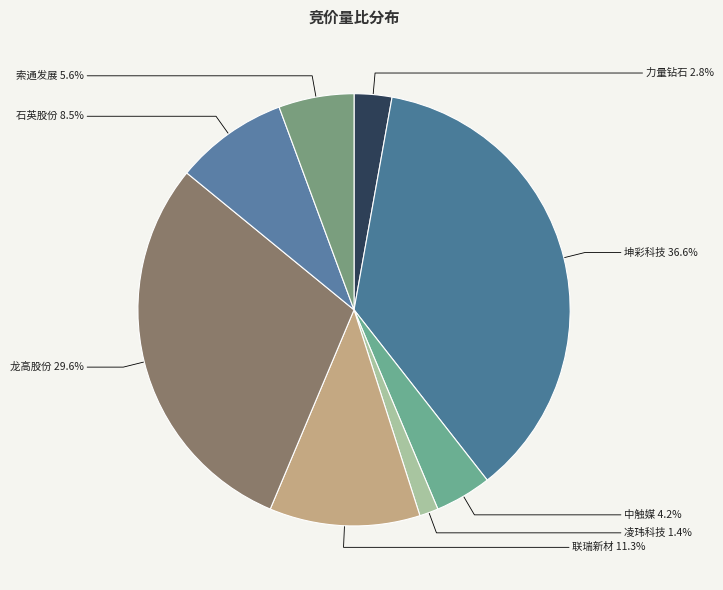

Is there any slice that represents more than half of the pie?

No